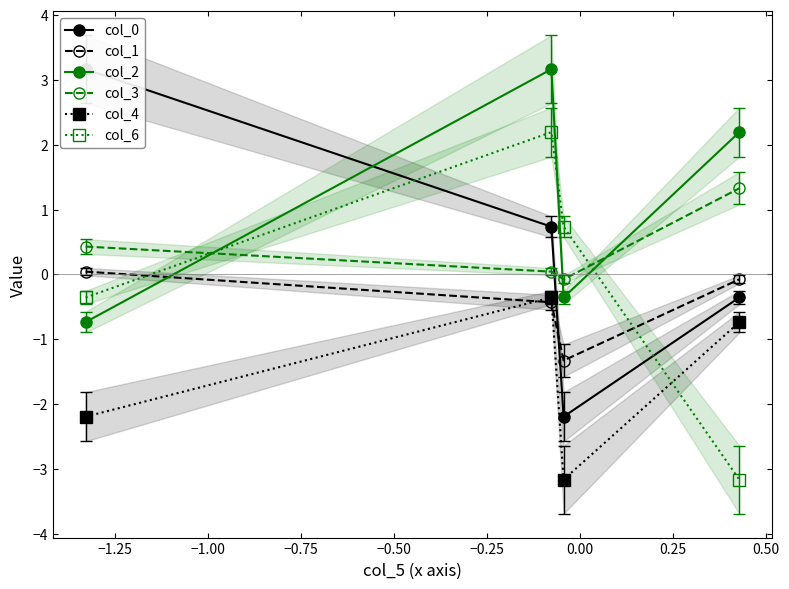

True or false: col_3 and col_2 cross at least once.

True